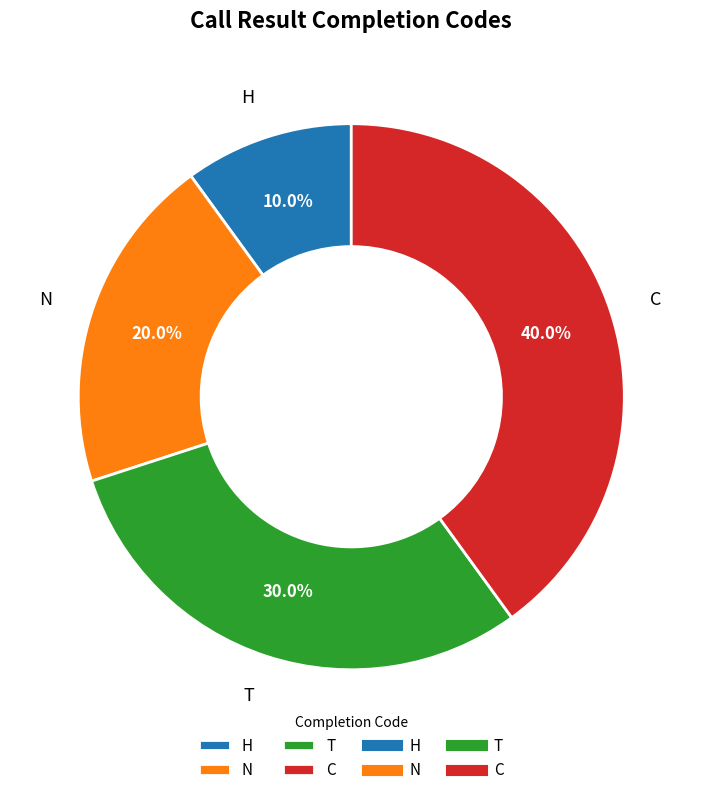

Approximately how many times larger is the value at C compared to H?

4.0